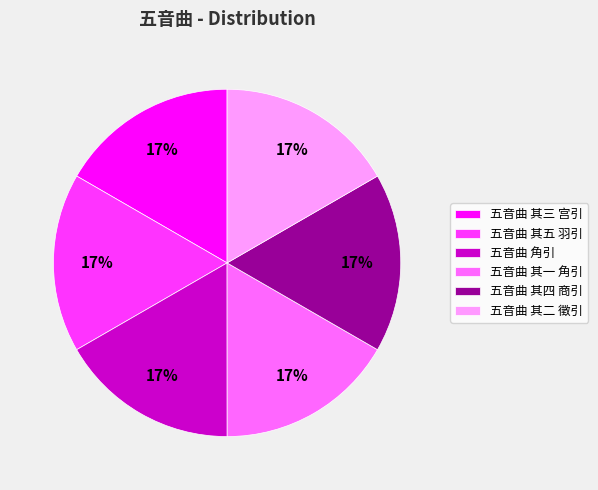

To the nearest percent, what is the combined percentage of 五音曲 其三 宫引 and 五音曲 其五 羽引?

33%